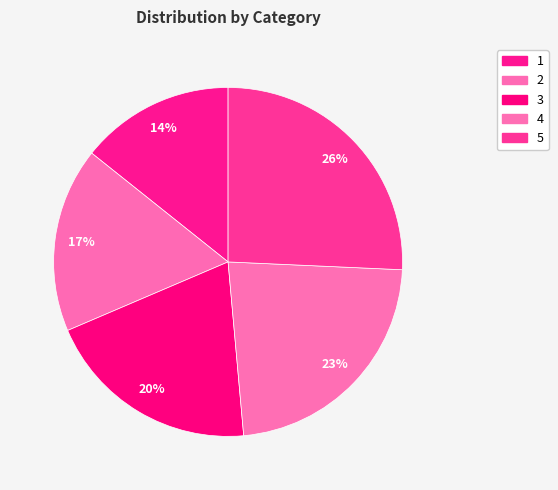

How many slices are in this pie chart?

5